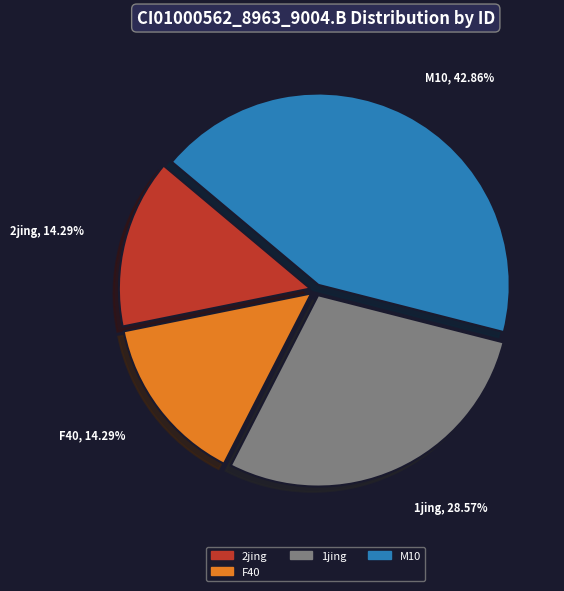

Does any single category account for the majority?

No